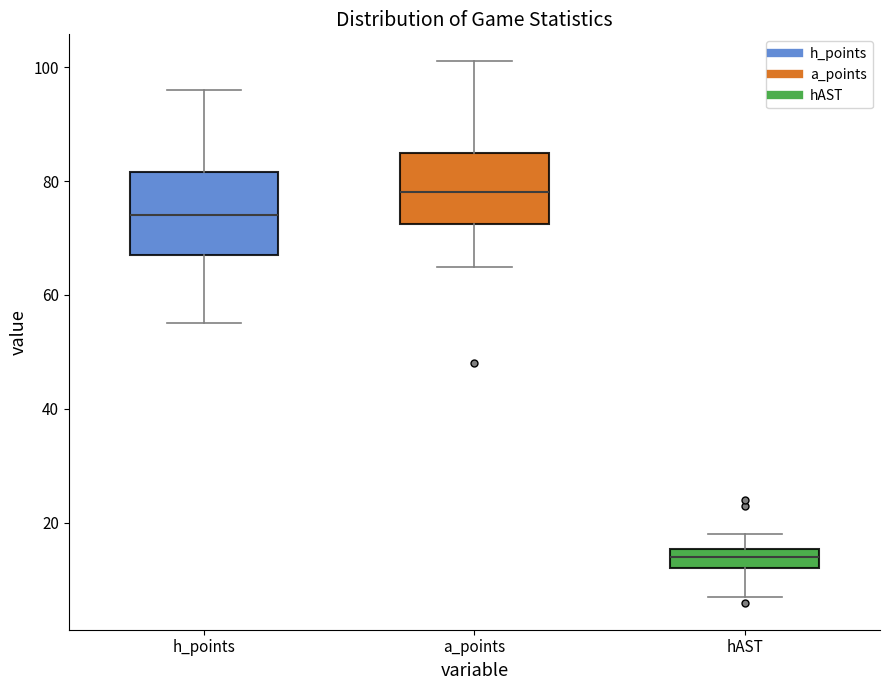

Where is the lower edge of the box for a_points on the y-axis? The values are not printed on the chart, so give them approximately, as read against the axis.

72